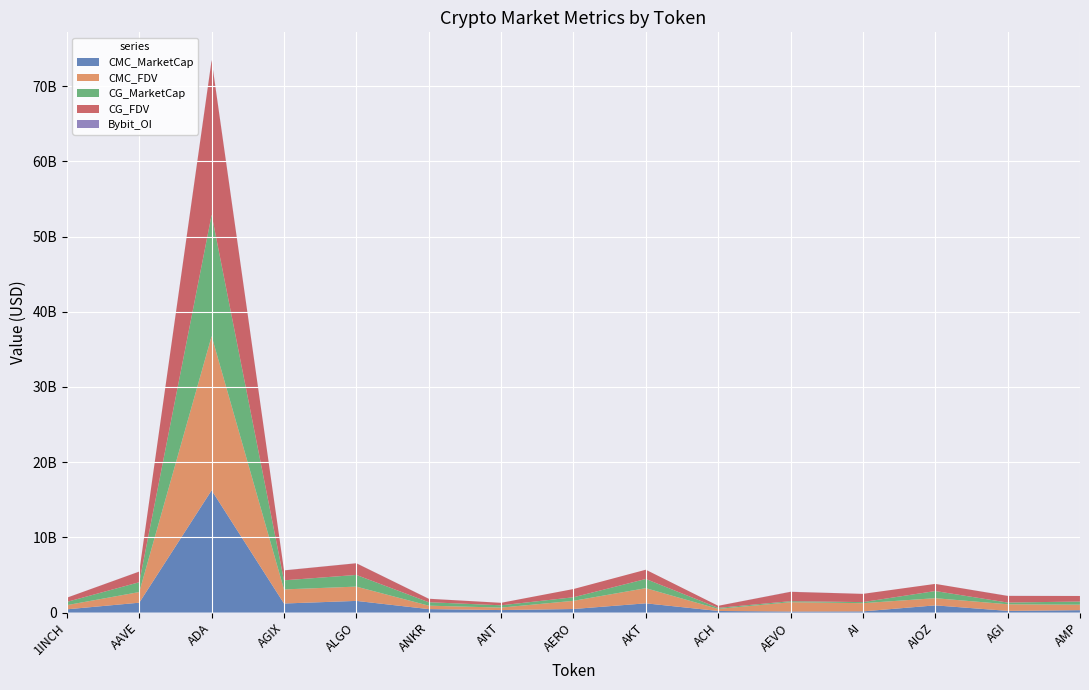

Reading left to right, list all the values displayed in this chart.

CMC_MarketCap: 429695131.0	1310515934.6	16255813190.8	1201866750.6	1549278361.6	457861148.7	329134690.0	470079806.9	1226004356.5	209711125.2	136290791.7	153912560.2	955207625.4	221005797.3	312603597.2
CMC_FDV: 556466114.8	1415566751.5	20512551583.5	1874734213.7	1900723737.8	457861148.7	329134690.0	1089041464.1	2016841440.7	274724084.3	1239007197.1	1092062511.6	955207625.4	879302213.0	736165824.7
CG_MarketCap: 430606248.0	1308791129.0	16135738378.0	1208010620.0	1552023782.0	458718057.0	305511065.0	472683811.0	1221344512.0	136847483.0	136697689.0	142400129.0	950191177.0	228821644.0	416317608.0
CG_FDV: 557646034.0	1413703685.0	20547152950.0	1320714692.0	1552023812.0	458718057.0	329472769.0	1095074292.0	1232288194.0	276812368.0	1242706264.0	1095385606.0	950542741.0	883629142.0	737661552.0
Bybit_OI: 3694095.0	8184646.0	43698291.0	10592818.0	7728739.0	7300290.0	2580773.0	0.0	0.0	1773806.0	13876690.0	2060776.0	0.0	10874735.0	0.0